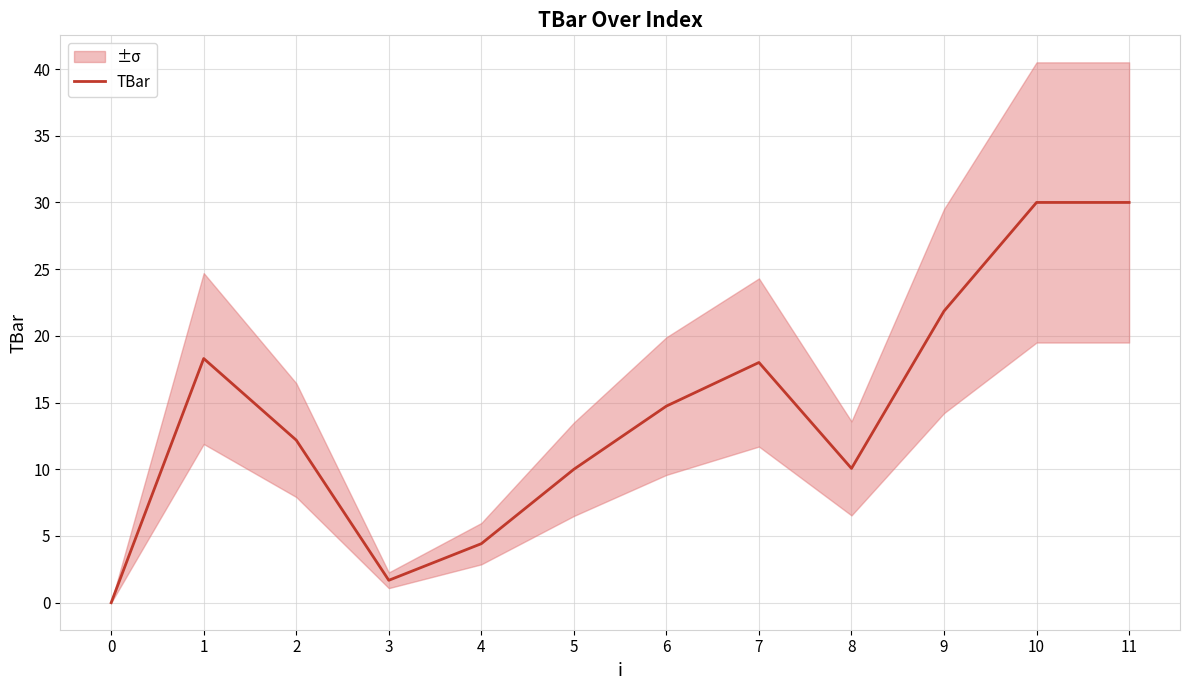

At which label is the value closest to 15?

6